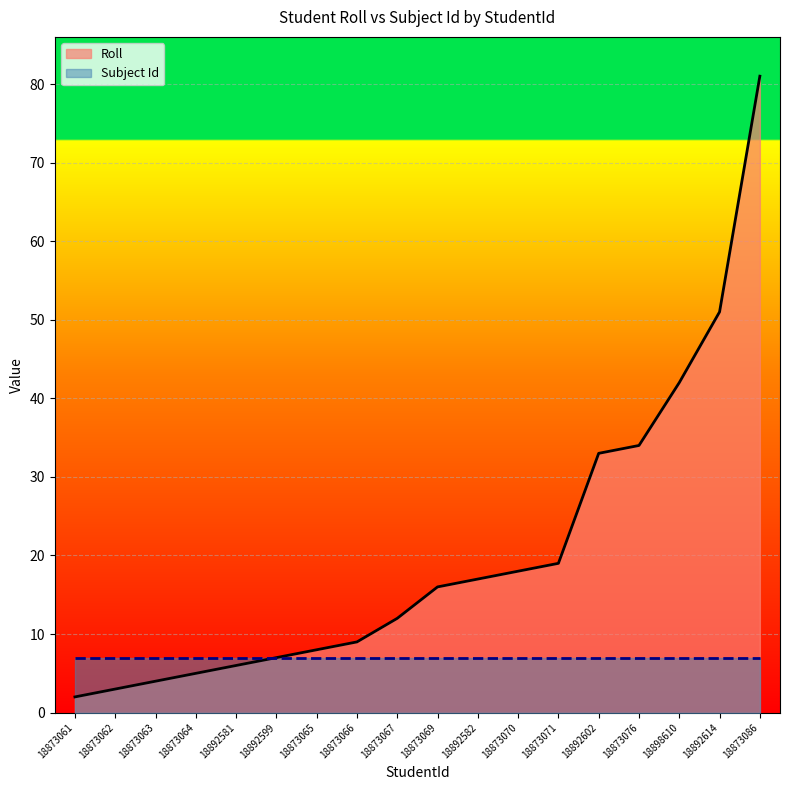

True or false: the data shows 4 at 18873063.

True